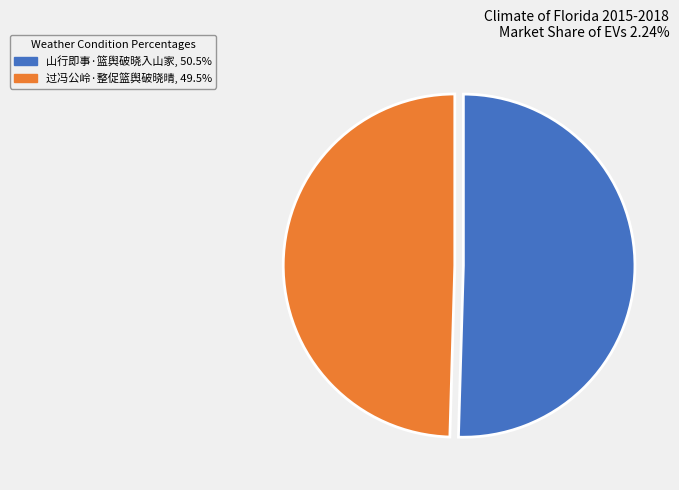

How many segments does this pie chart have?

2